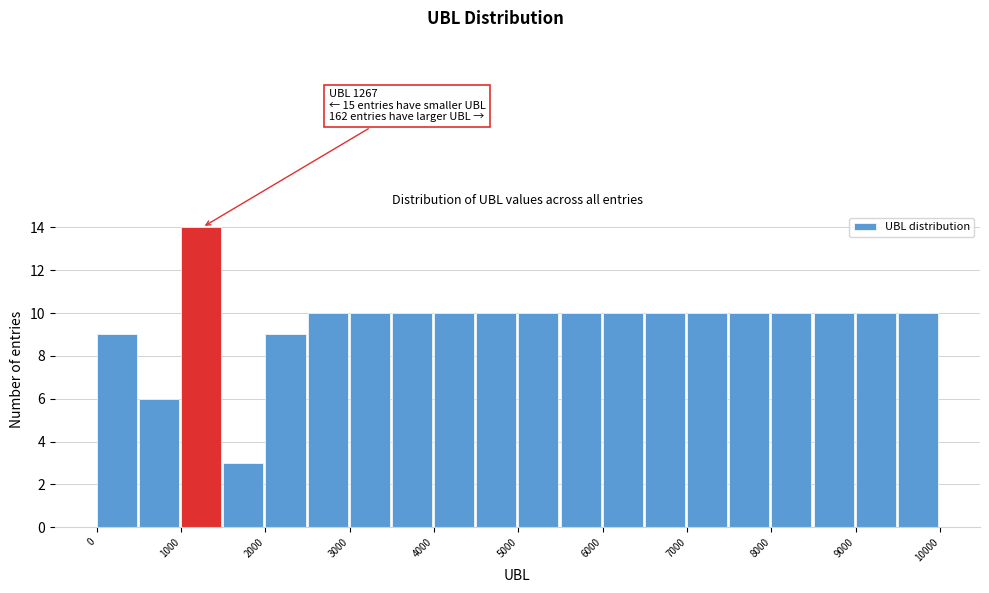

Over which range of the x-axis is the bar tallest?

1000 to 1500